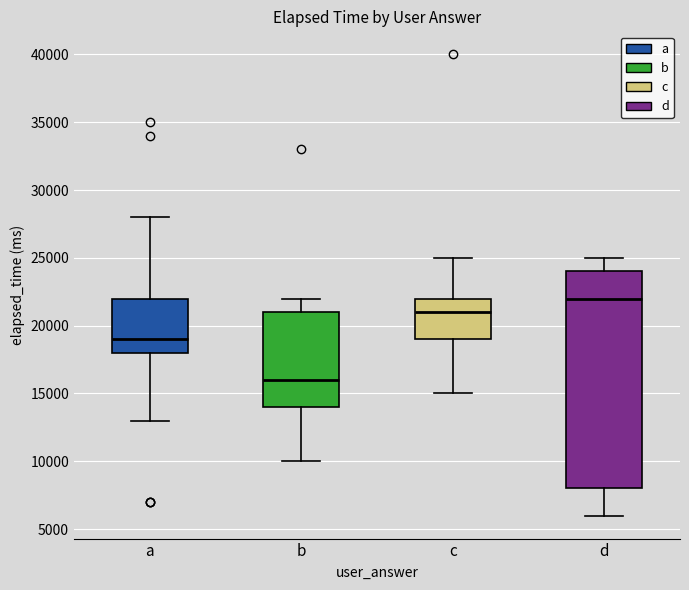

Which box has the lowest median line?

b